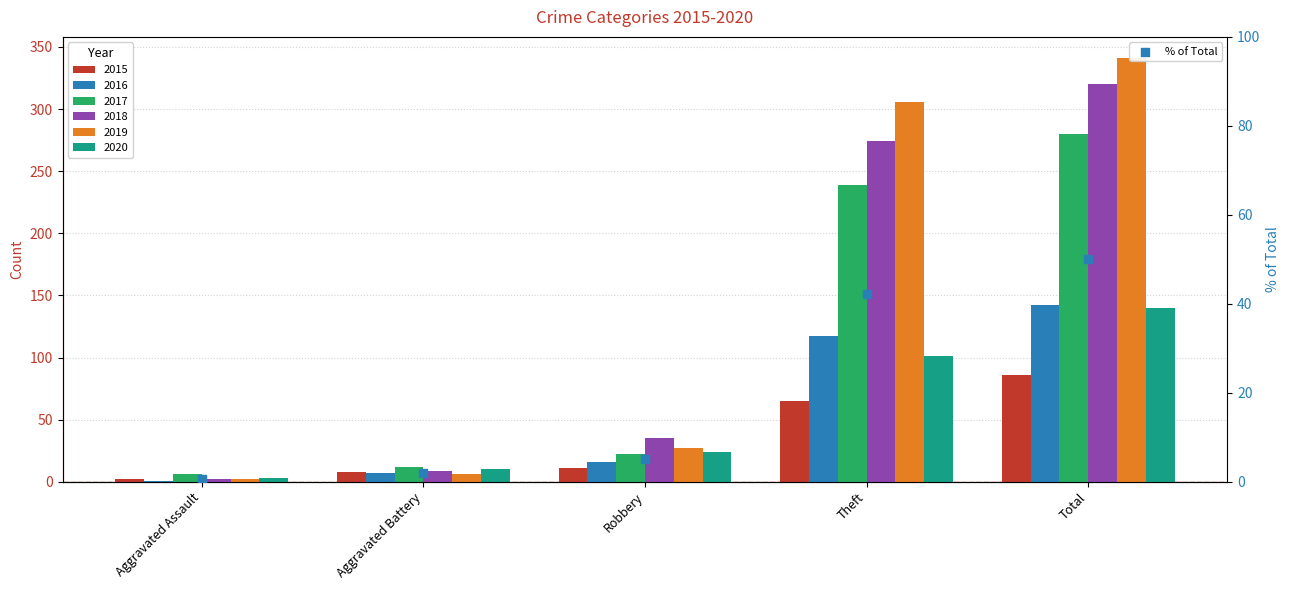

What is the change in value from Aggravated Battery to Total?

+48.1